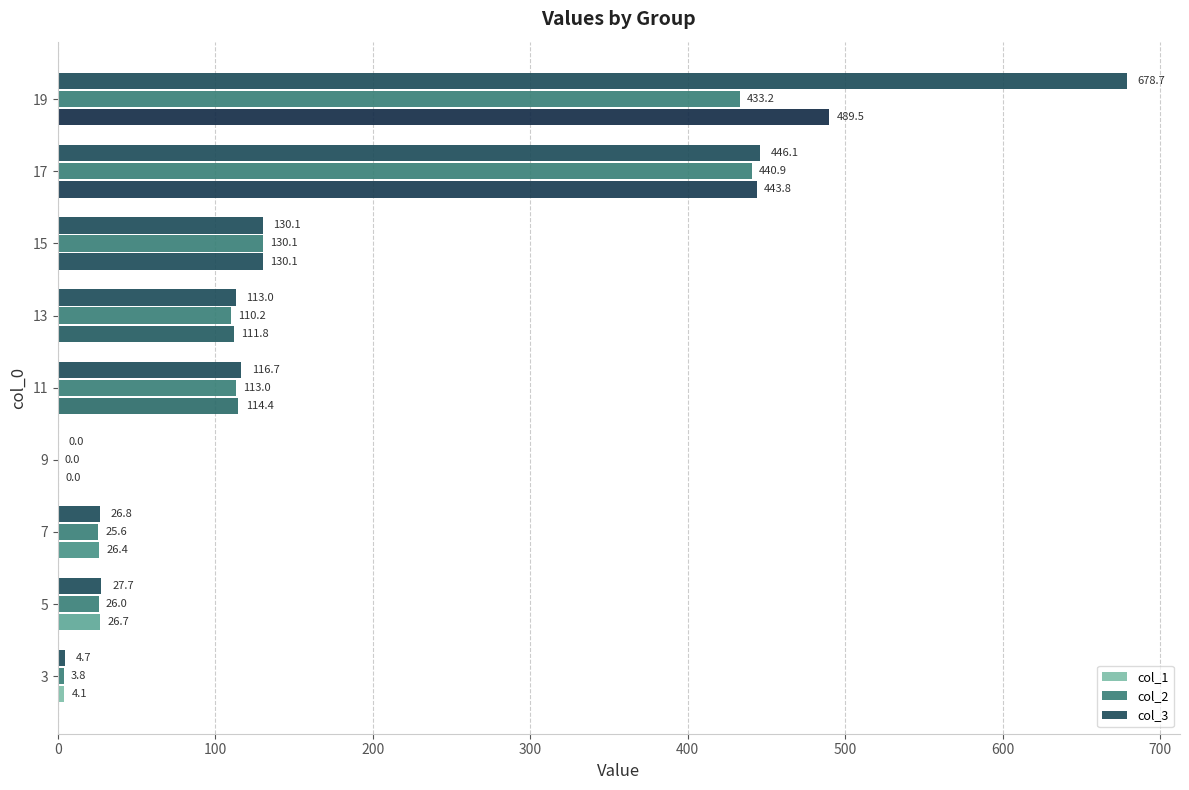

Reading left to right, list all the values displayed in this chart.

col_1: 4.1	26.7	26.4	0.0	114.4	111.8	130.1	443.8	489.5
col_2: 3.8	26.0	25.6	0.0	113.0	110.2	130.1	440.9	433.2
col_3: 4.7	27.7	26.8	0.0	116.7	113.0	130.1	446.1	678.7